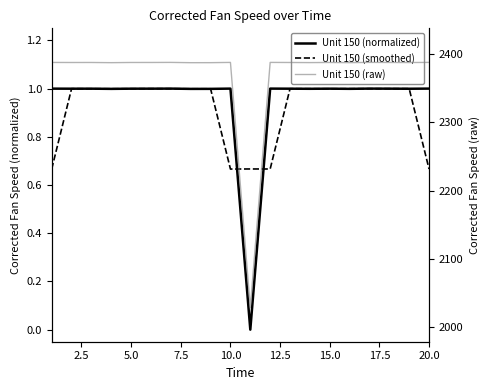

Reading right to left, transcribe all the data shown in this chart.

Unit 150 (normalized): 1.0	1.0	1.0	1.0	1.0	1.0	1.0	1.0	1.0	0.0	1.0	1.0	1.0	1.0	1.0	1.0	1.0	1.0	1.0	1.0
Unit 150 (smoothed): 0.7	1.0	1.0	1.0	1.0	1.0	1.0	1.0	0.7	0.7	0.7	1.0	1.0	1.0	1.0	1.0	1.0	1.0	1.0	0.7
Unit 150 (raw): 2388.2	2388.0	2388.1	2388.2	2387.8	2388.1	2387.9	2388.1	2388.2	2028.1	2388.2	2387.8	2387.8	2388.2	2388.1	2388.1	2387.8	2388.1	2388.0	2388.1